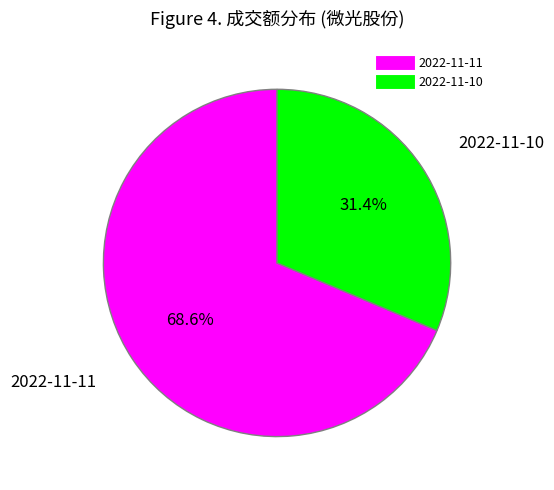

Is the sum of 2022-11-10 and 2022-11-11 greater than half?

Yes